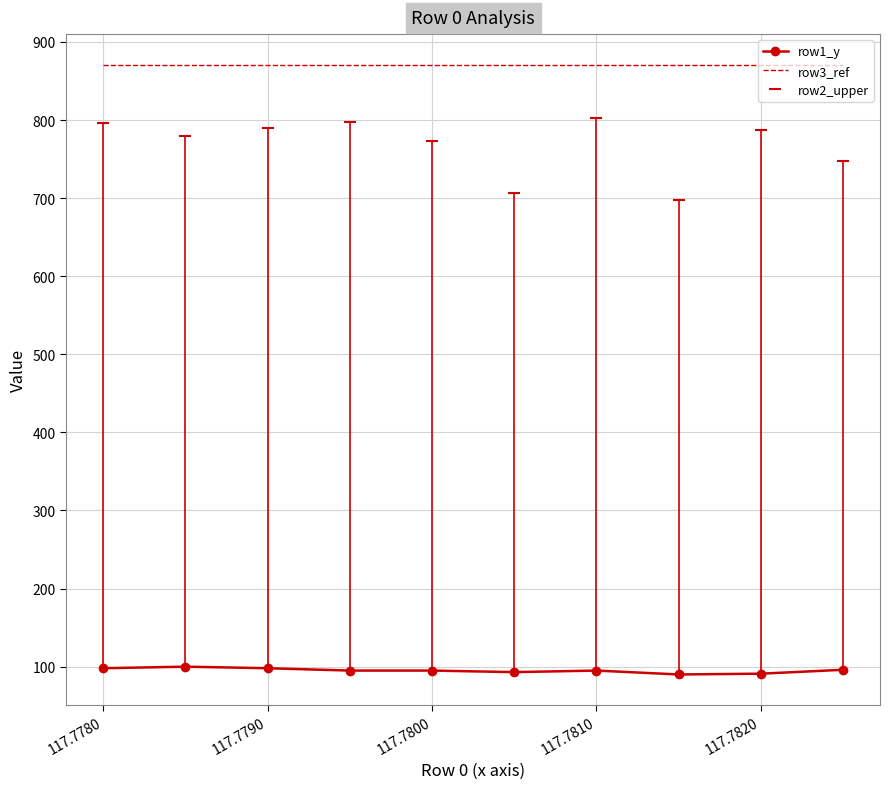

True or false: row1_y and row3_ref cross at least once.

False